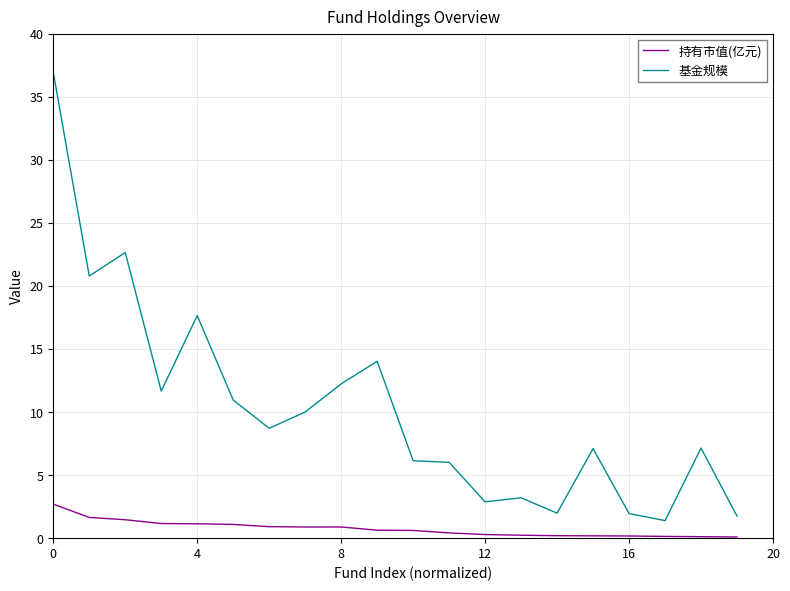

Which series has the largest total across all categories?

基金规模